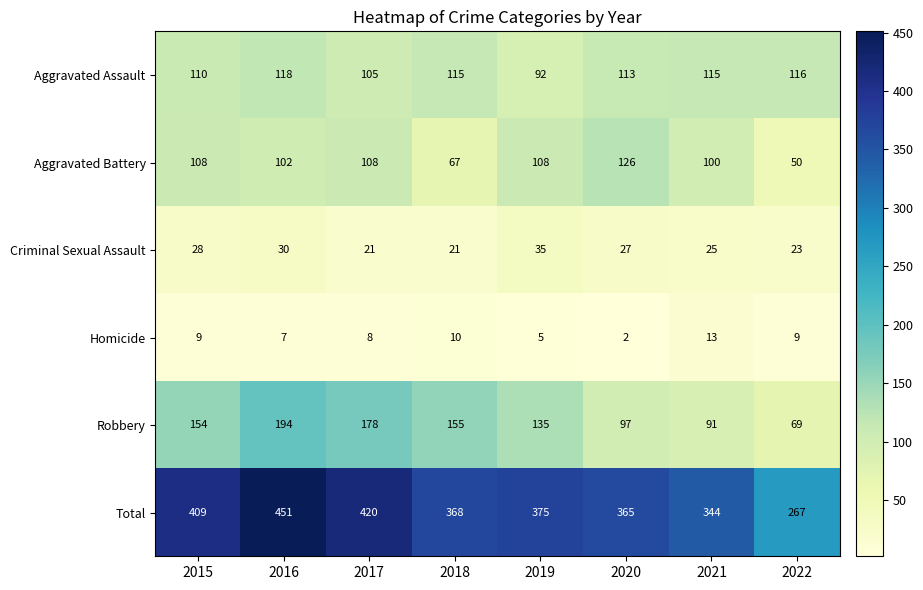

At which category is the sum across all series the highest?

2016